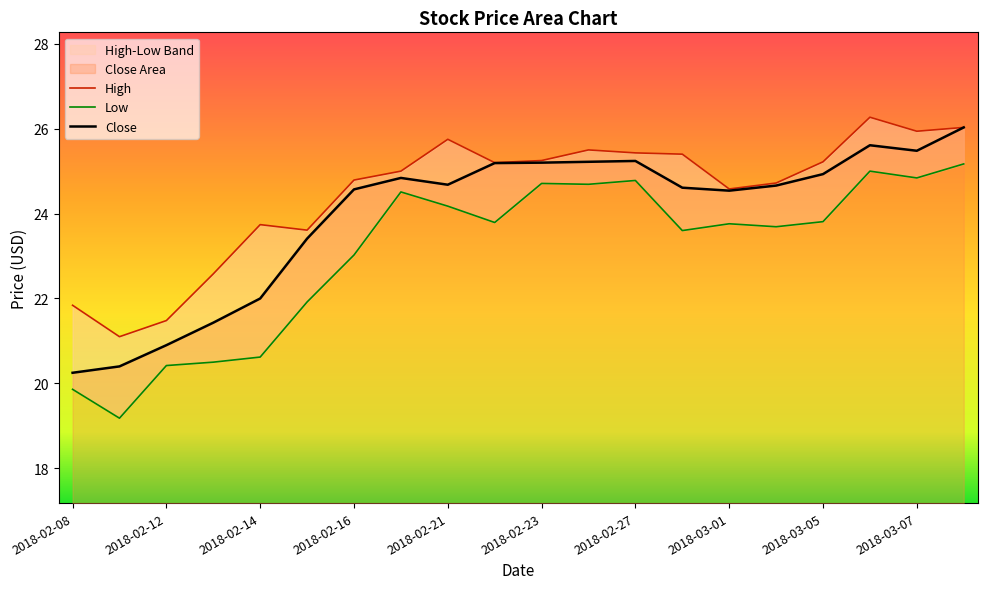

What is the sum of the High values at 2018-02-09 and 2018-03-01?

45.7